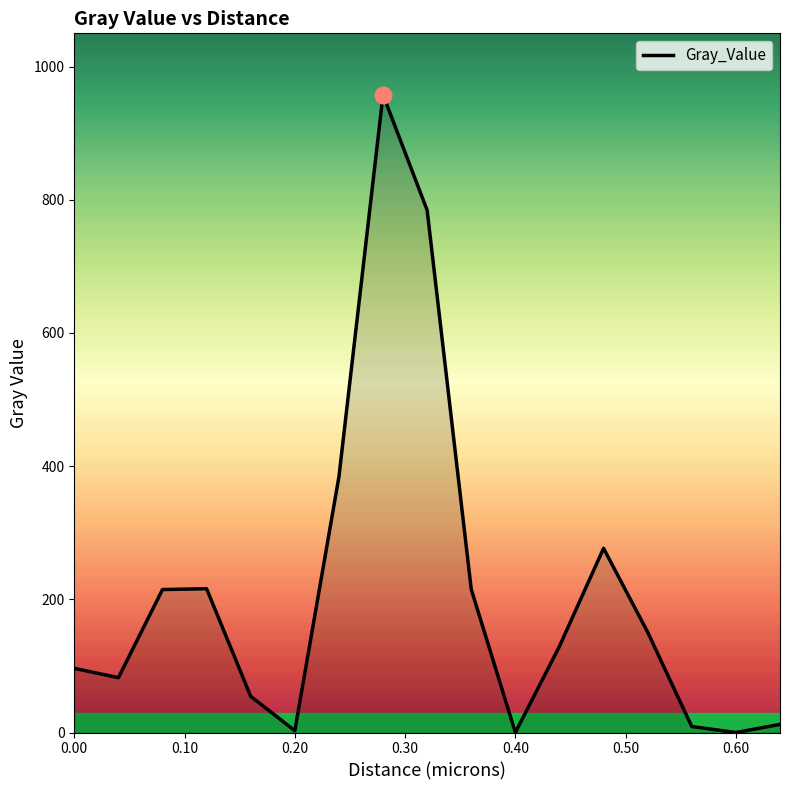

What is the difference between the maximum and minimum values?

957.7